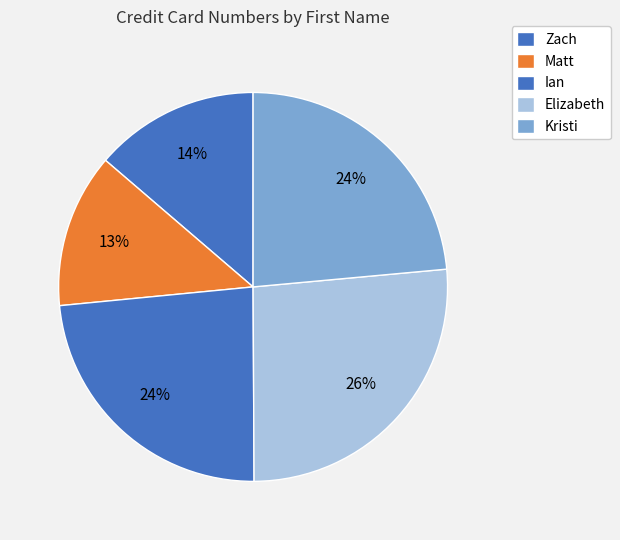

To the nearest percent, what portion does Ian represent?

24%